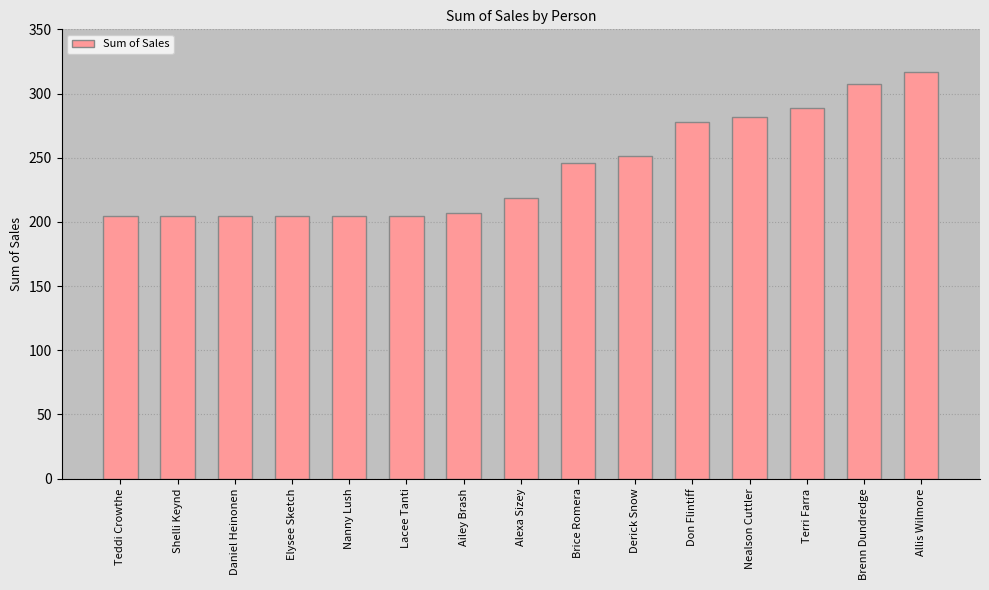

What is the value of the 10th bar from the left?

251.1